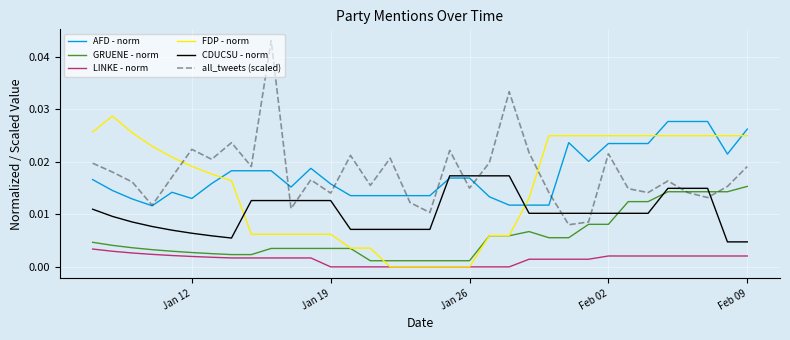

True or false: FDP - norm and CDUCSU - norm intersect in this chart.

True